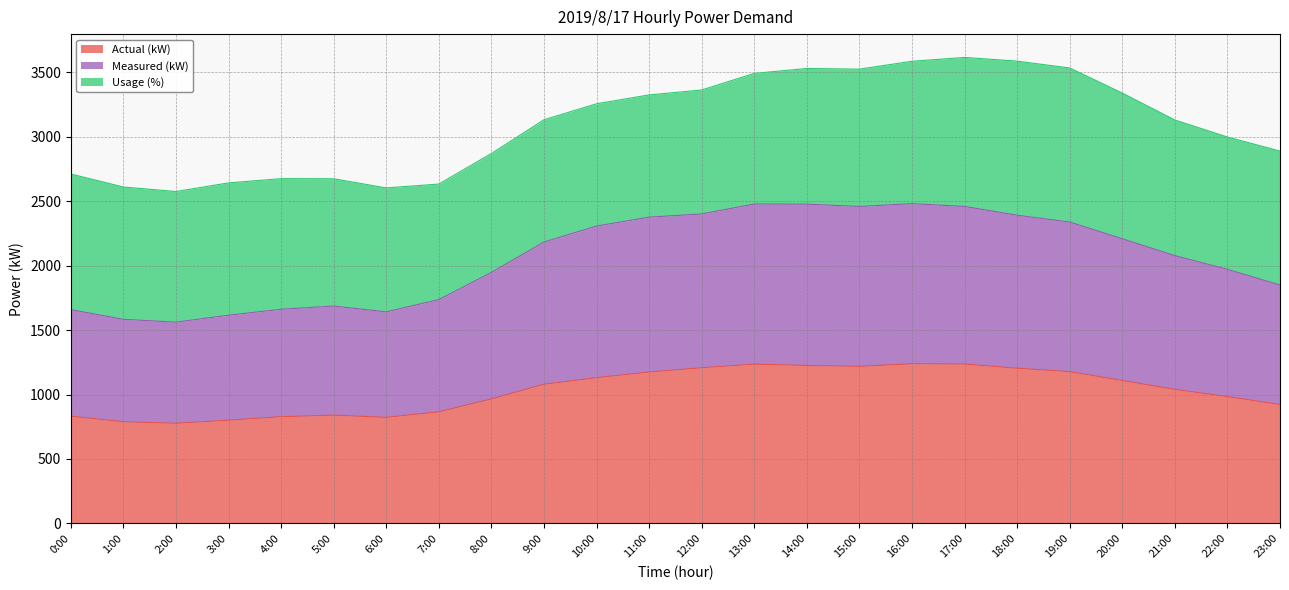

What is the highest value of the Actual (kW) series?

1239